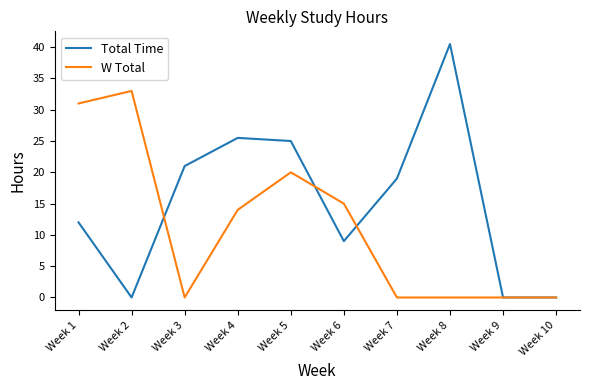

Where does the W Total series first go above 14?

Week 1